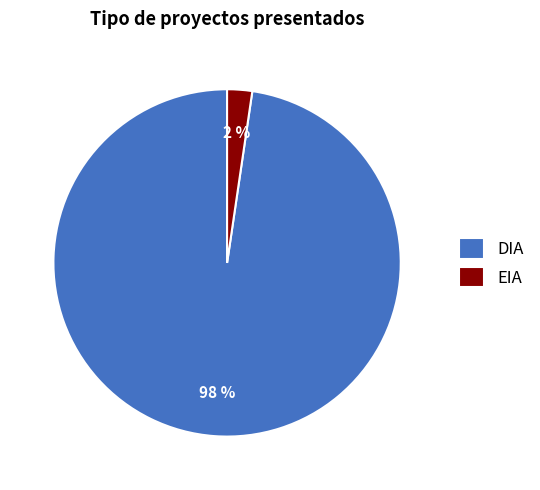

Between DIA and EIA, which is larger?

DIA